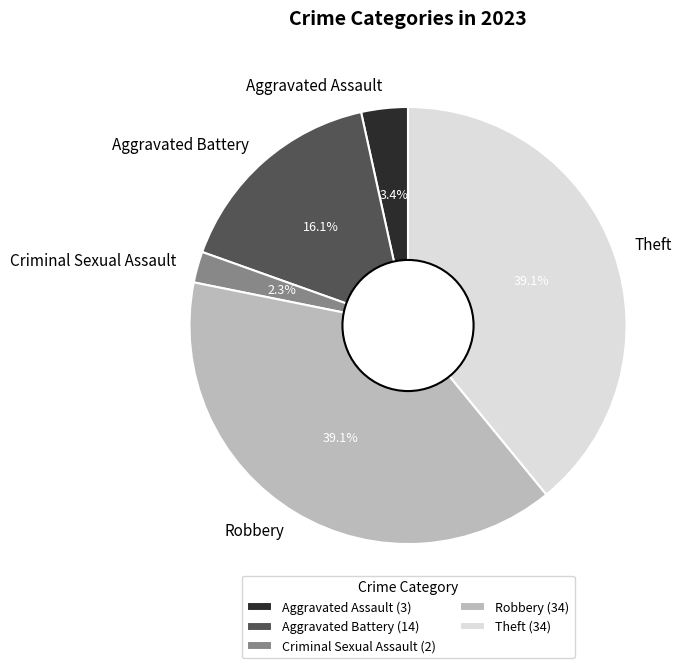

Count the number of slices in the pie.

5